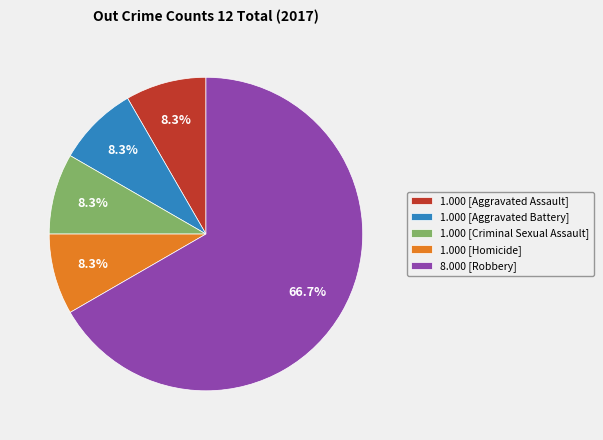

Approximately how many times larger is the value at 1.000 [Criminal Sexual Assault] compared to 1.000 [Aggravated Assault]?

1.0